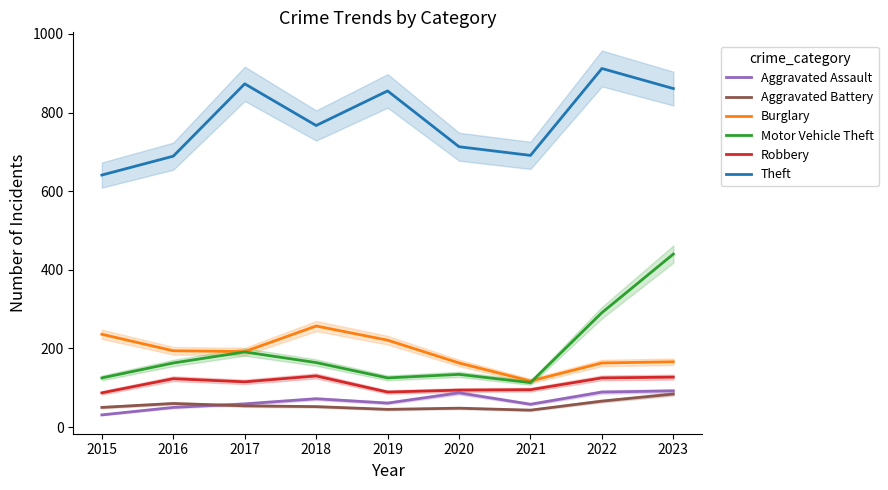

Does the chart have visible grid lines?

No